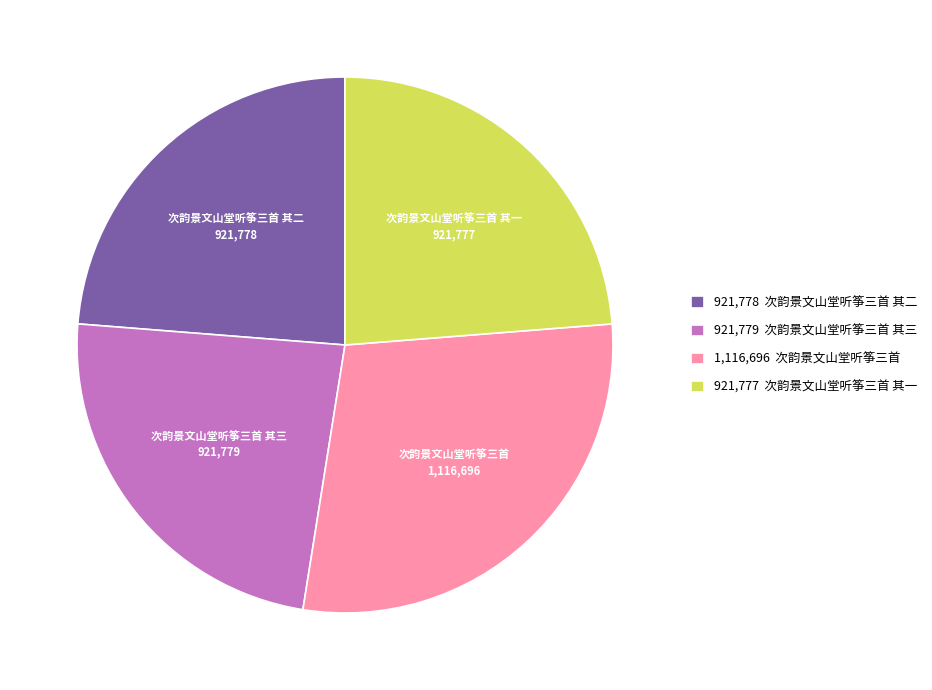

True or false: 次韵景文山堂听筝三首 其二 accounts for 11% of the total.

False